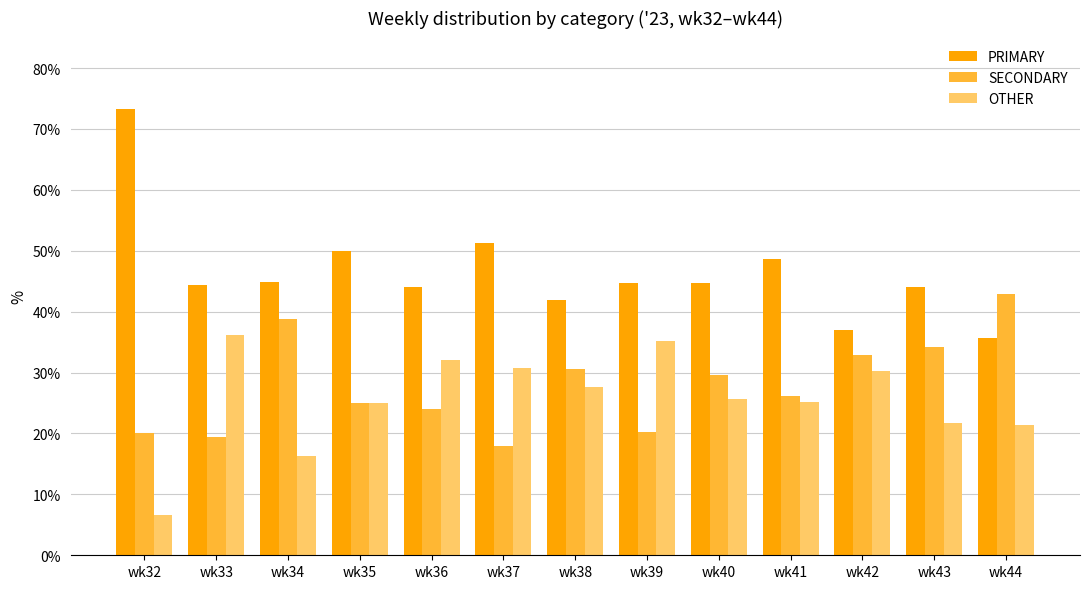

What is the sum of the OTHER values at wk44 and wk43?

43.1